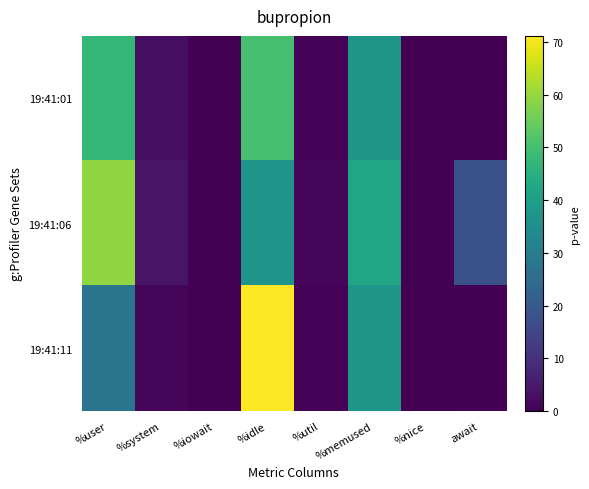

Reading left to right, transcribe all the data shown in this chart.

19:41:01: %user=47.3	%system=2.5	%iowait=0.1	%idle=50.2	%util=0.8	%memused=37.7	%nice=0.0	await=0.2
19:41:06: %user=59.3	%system=3.9	%iowait=0.1	%idle=36.8	%util=1.1	%memused=42.2	%nice=0.0	await=17.7
19:41:11: %user=27.5	%system=1.4	%iowait=0.1	%idle=71.1	%util=0.8	%memused=37.5	%nice=0.0	await=0.5